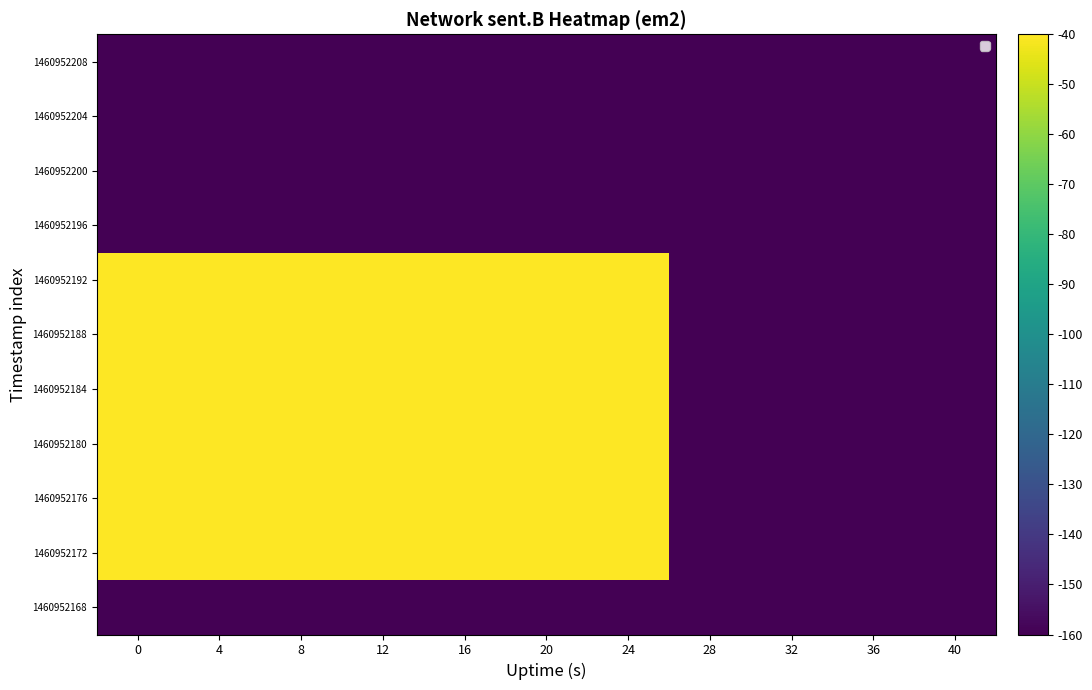

What is the minimum value shown in the chart?

-281.0